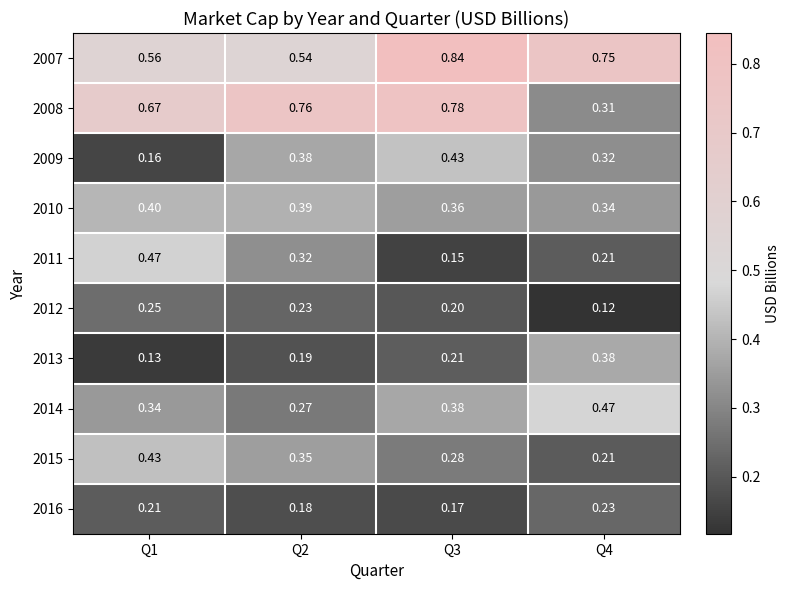

Is the value of 2013 at Q3 greater than the value of 2010 at Q3?

No